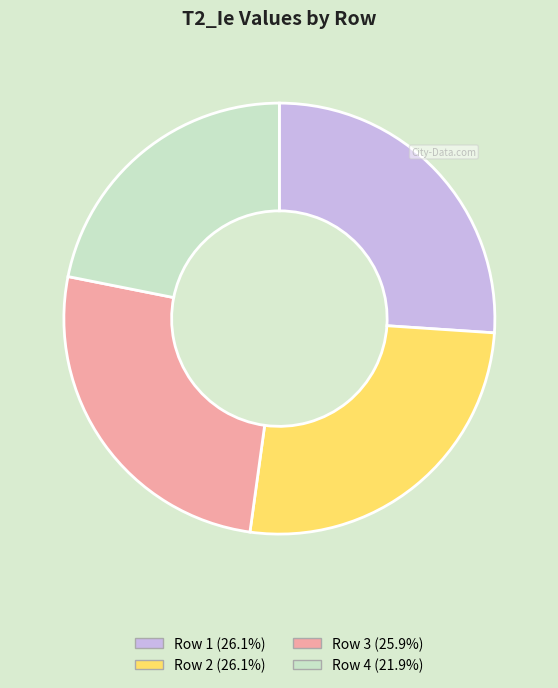

Combined, do Row 2 (26.1%) and Row 3 (25.9%) account for over 50%?

Yes